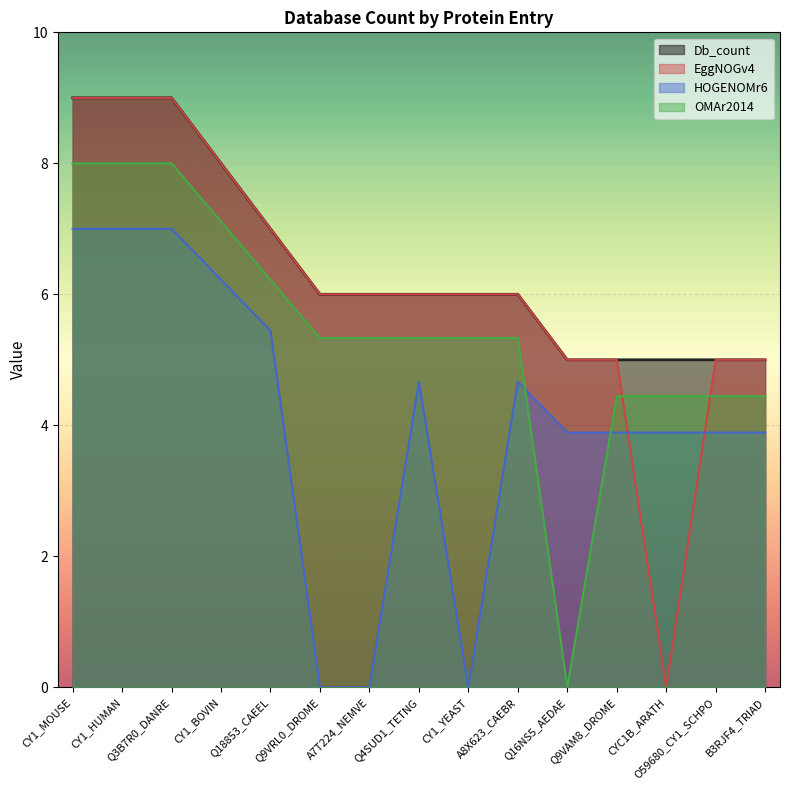

True or false: Db_count and HOGENOMr6 cross at least once.

False